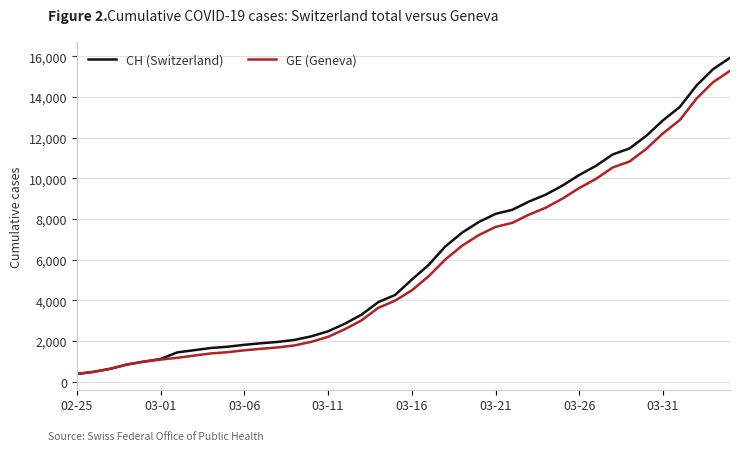

What are all the series names shown in the legend?

CH (Switzerland), GE (Geneva)